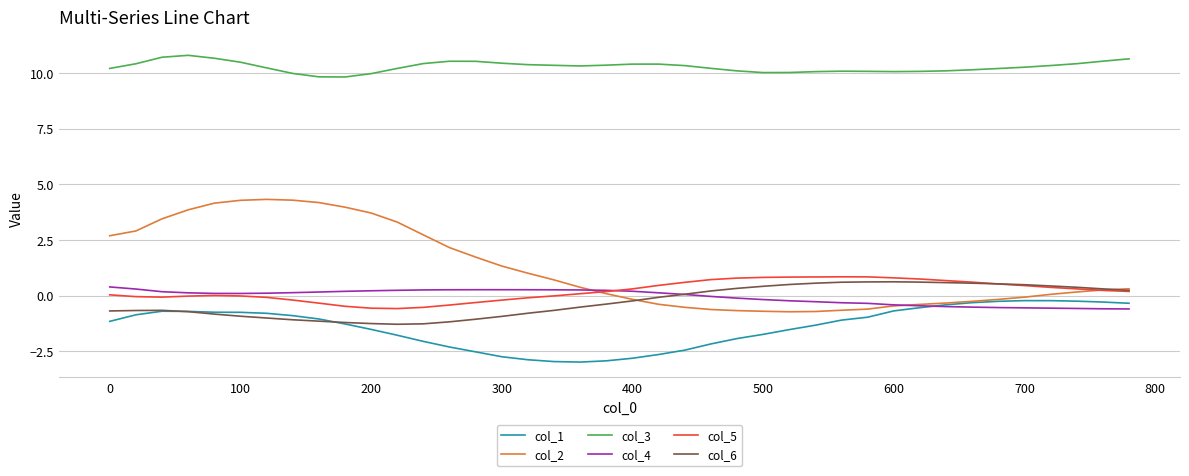

What is the minimum value for col_1?

-3.0